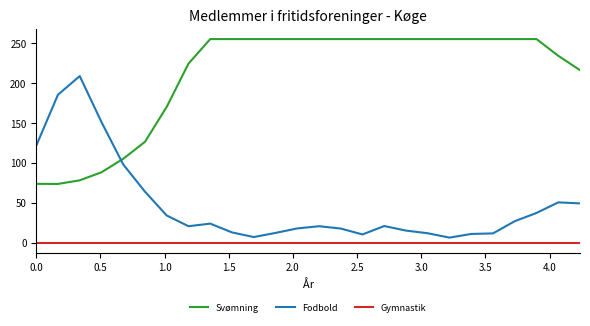

Which series has the largest total across all categories?

Svømning